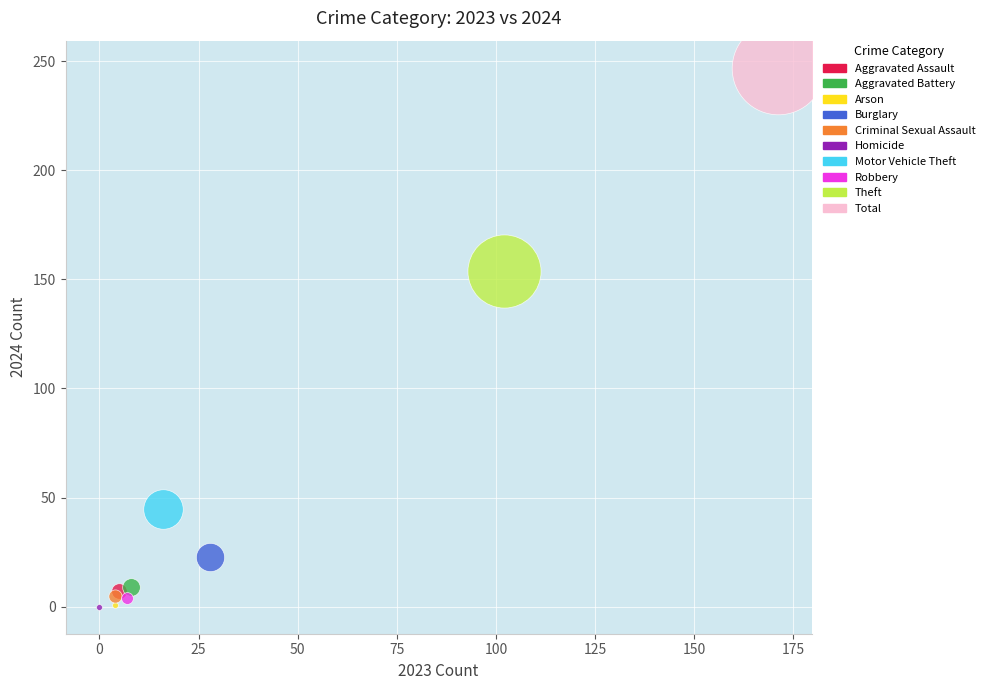

Which series contains the highest Y value?

Total